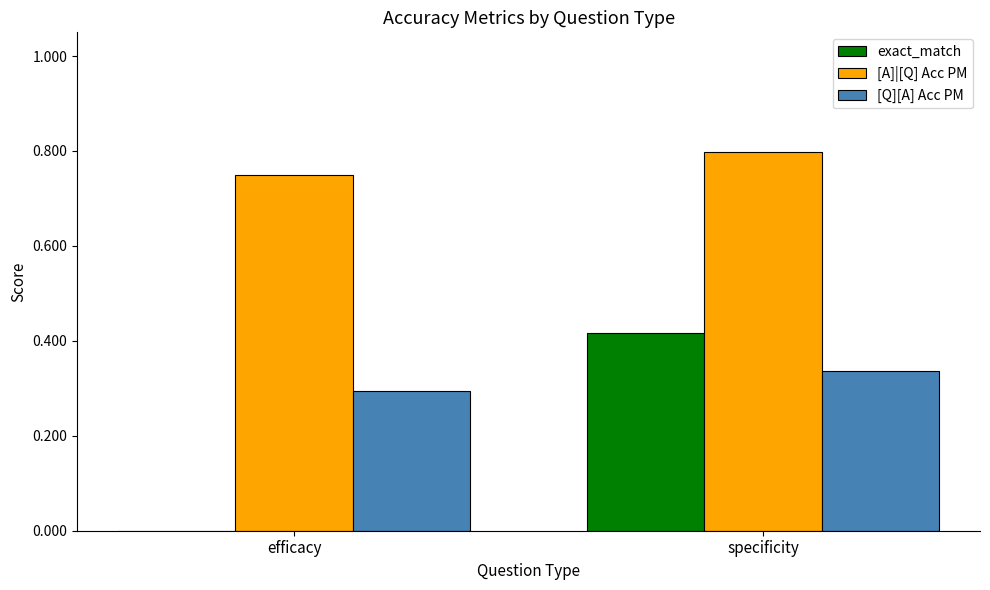

Are the bars horizontal?

No